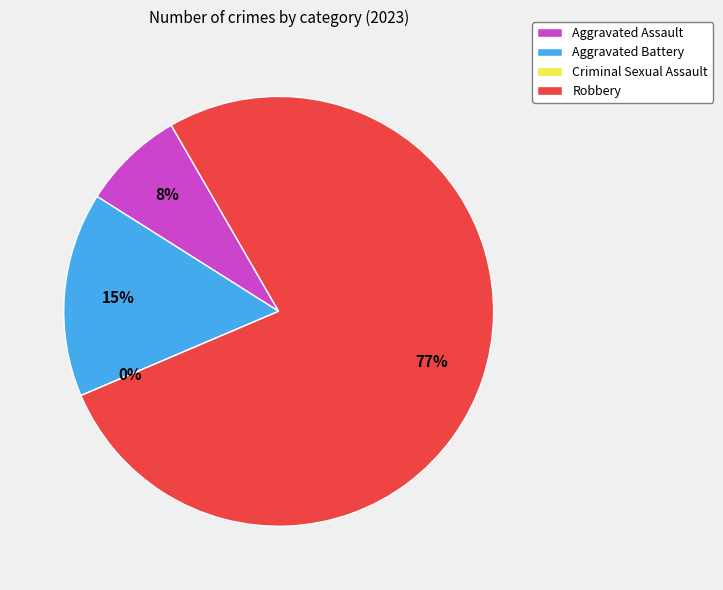

Is there any slice that represents more than half of the pie?

Yes